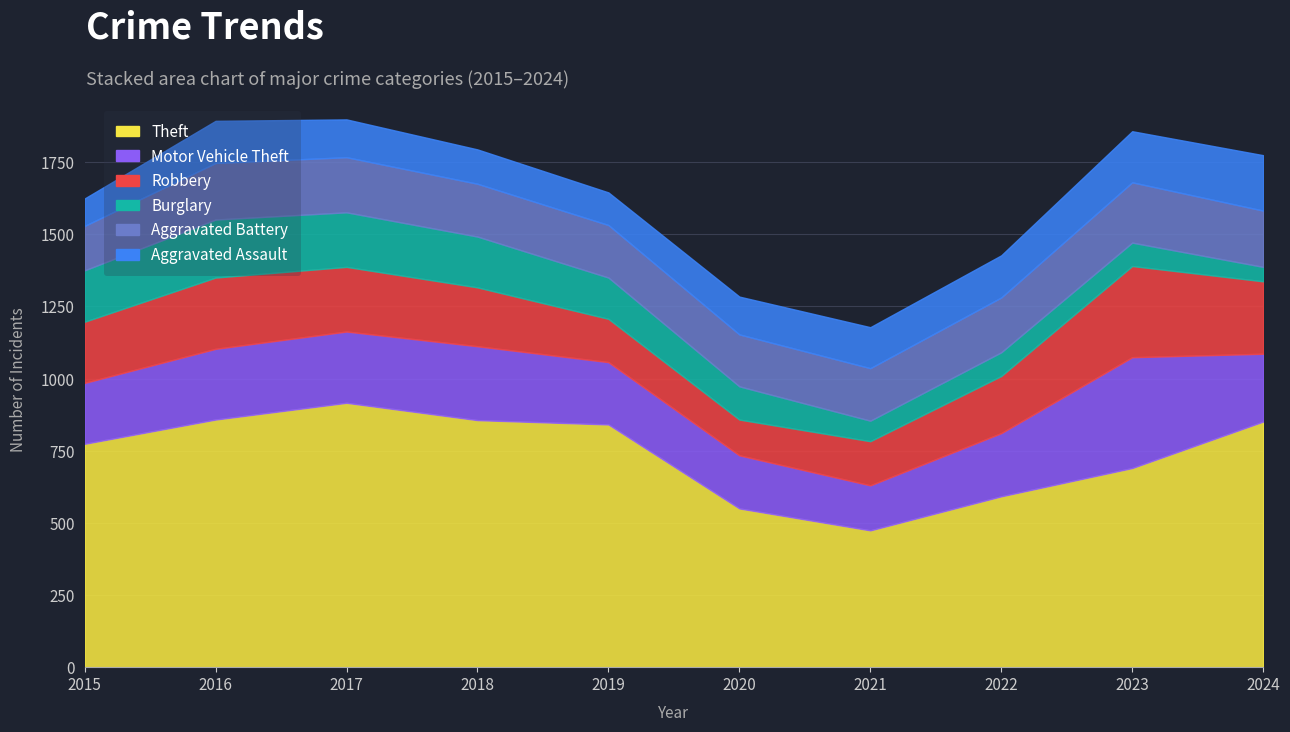

The Aggravated Battery series shows 92 at 2023. True or false?

False